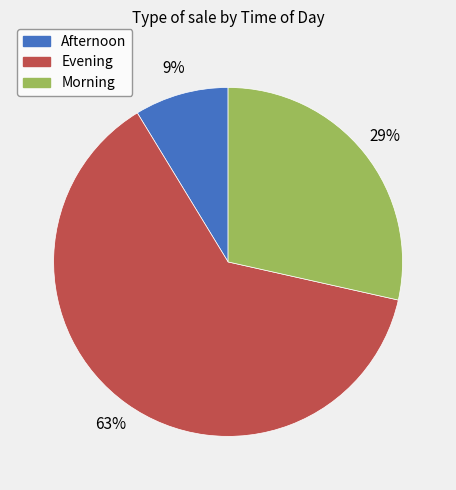

Rank the categories by value from highest to lowest.

Evening, Morning, Afternoon